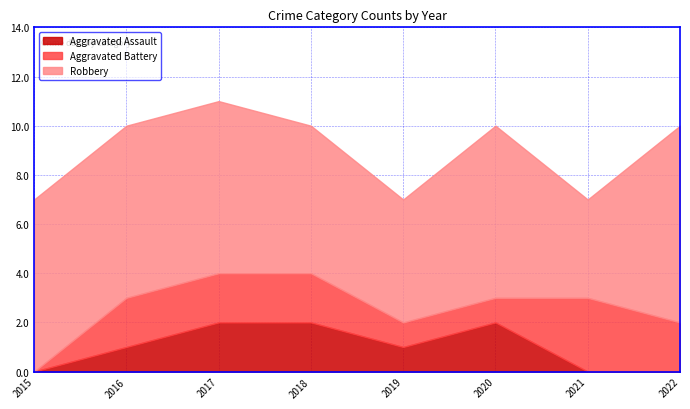

At which category is the sum across all series the highest?

2017